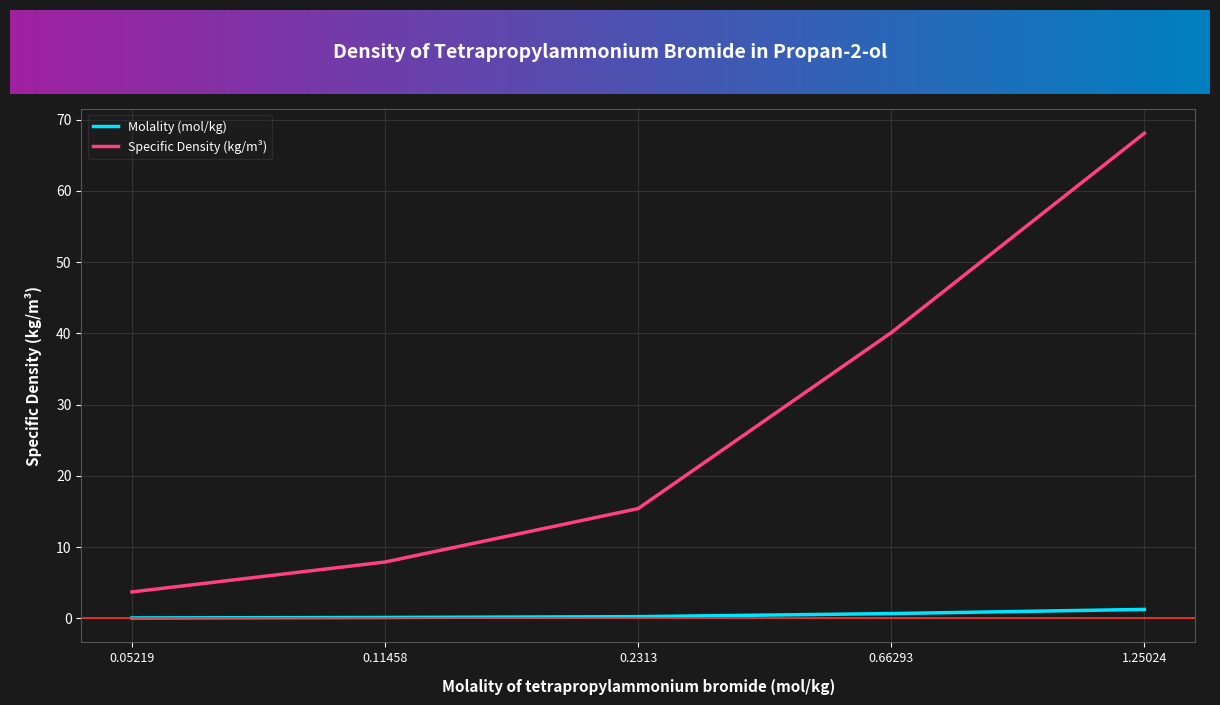

Is the value of Molality (mol/kg) at 0.05219 greater than the value of Specific Density (kg/m³) at 0.66293?

No